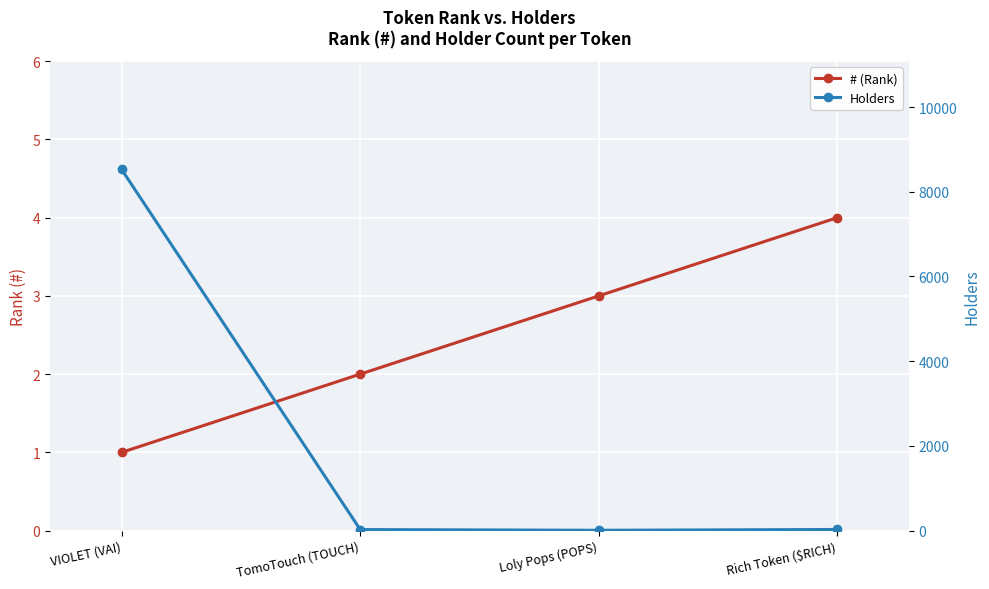

Is it true that Holders equals 26 at TomoTouch (TOUCH)?

True